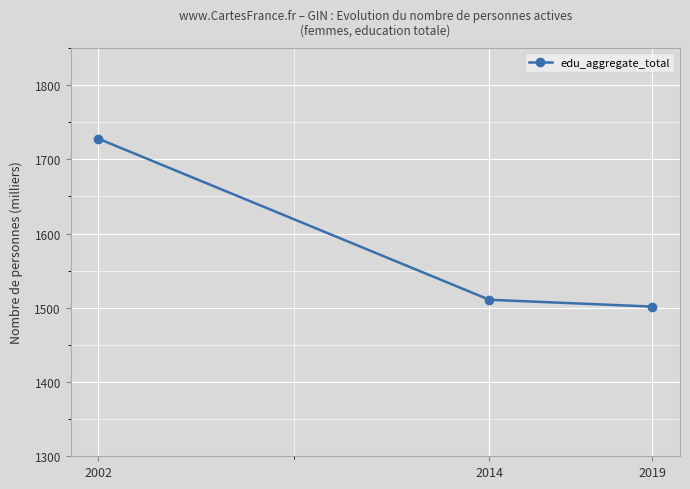

What is the sum of the values at 2019 and 2014?

3012.4